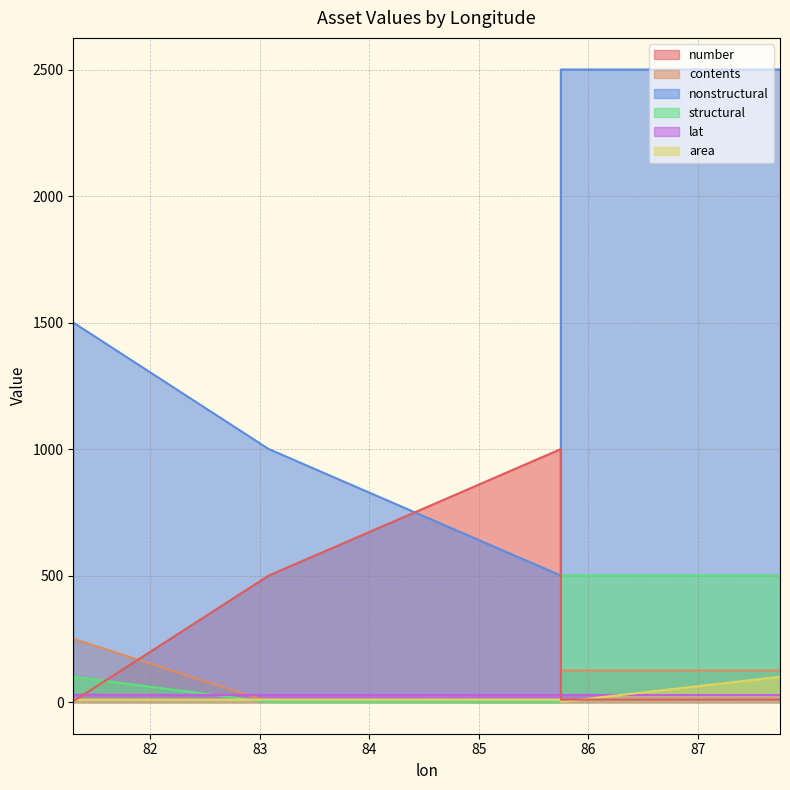

What is the value of the contents point at the 5th from the left?

125.0